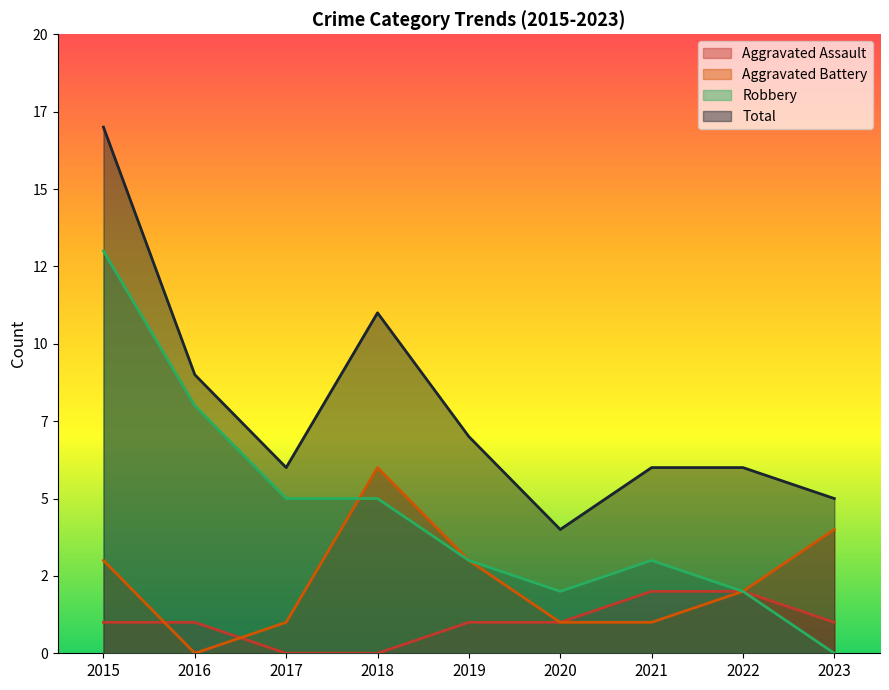

Which label corresponds to the largest value in the chart?

2015